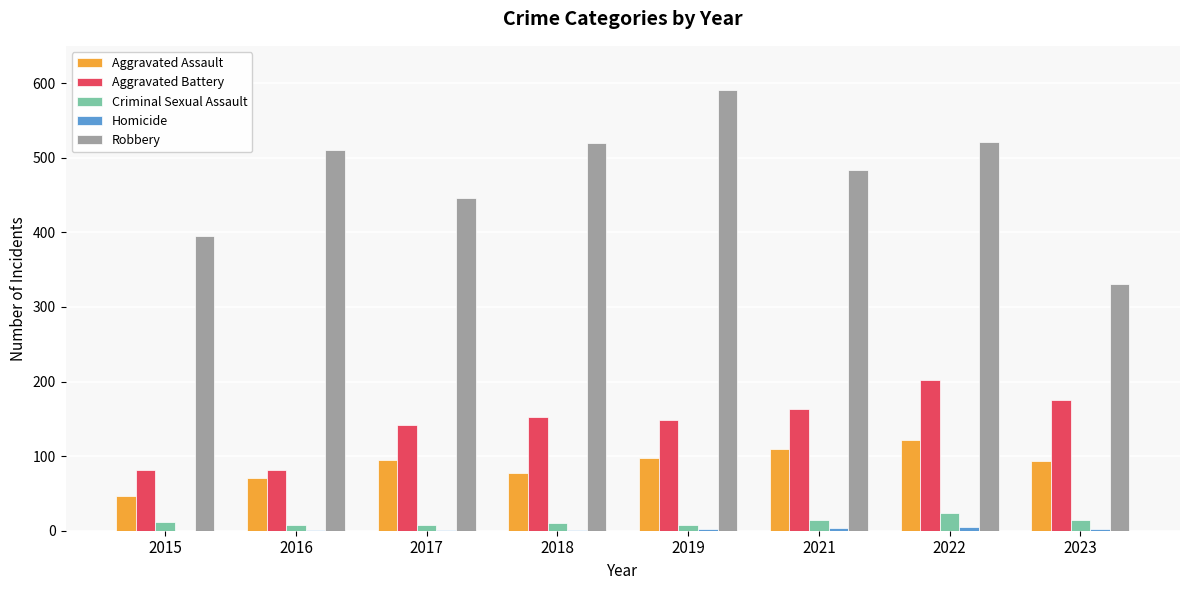

Is the value of Aggravated Assault at 2018 greater than the value of Aggravated Battery at 2019?

No